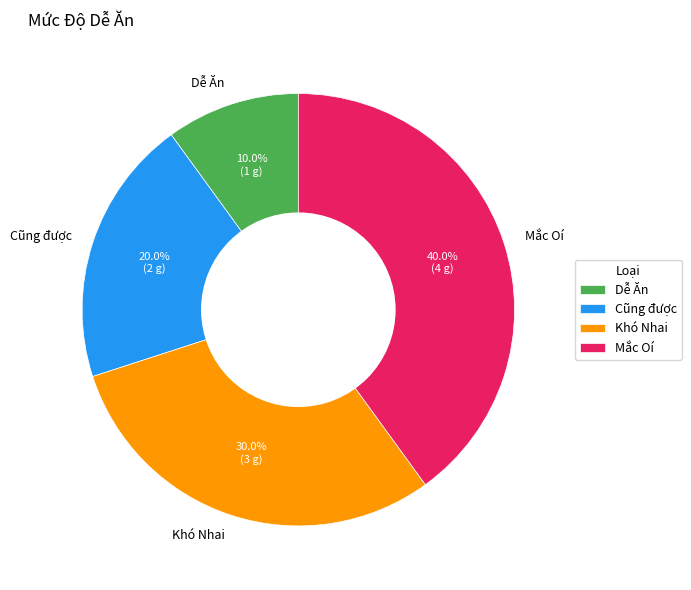

To the nearest percent, what is the difference between the Mắc Oí and Khó Nhai slice percentages?

10%